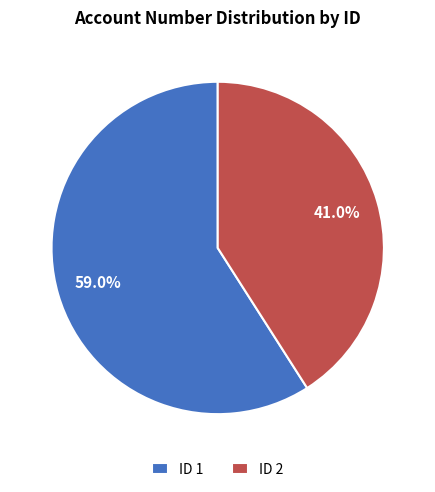

How many slices are in this pie chart?

2